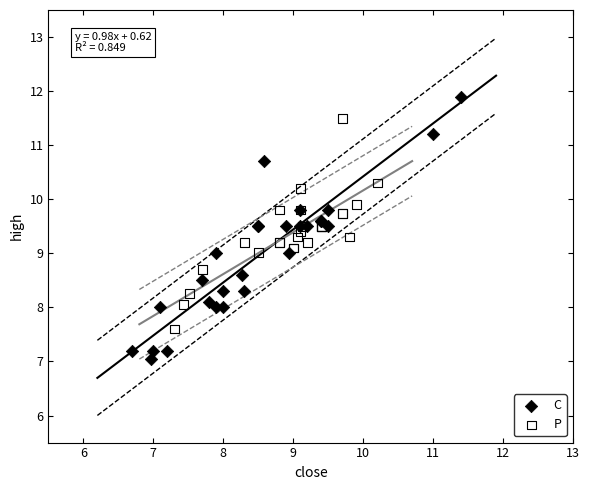

Which series contains the highest Y value?

C